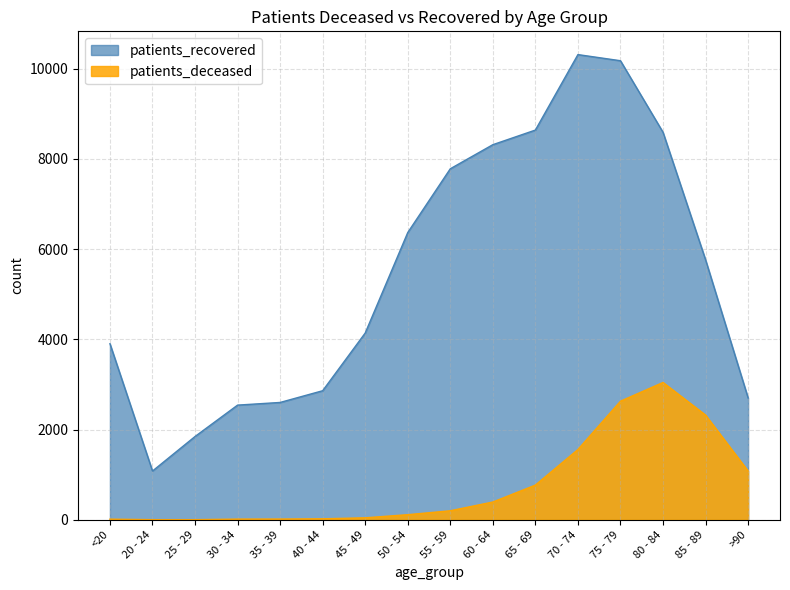

List the series in order of their peak value, highest first.

patients_recovered, patients_deceased